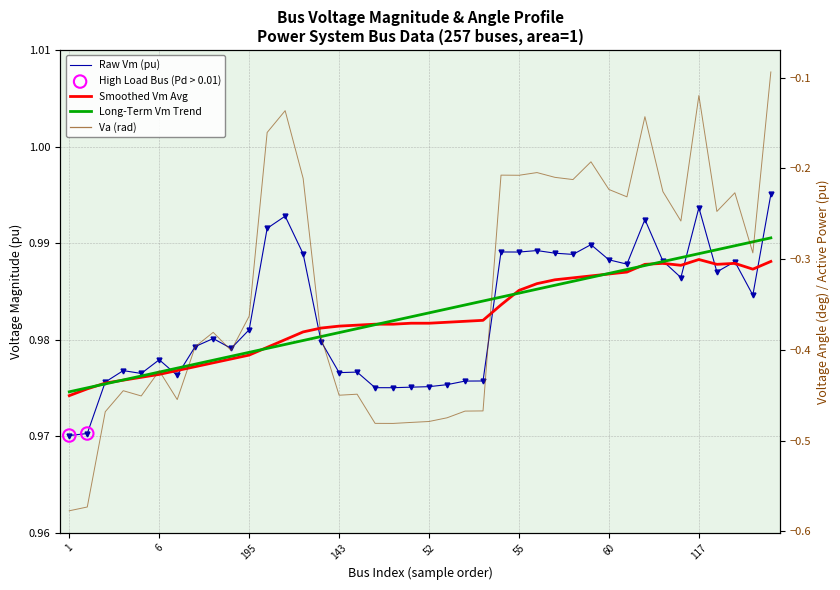

At how many categories does at least one series exceed 0?

40